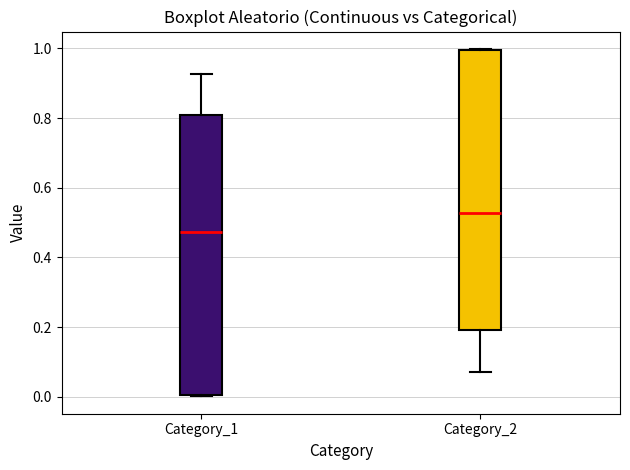

Reading left to right, read every box against the y-axis: the position of its median line, the range the box covers, and the ends of its whiskers. The values are not printed on the chart, so give them approximately, as read against the axis.

Category_1: median 0.48, box 0.00 to 0.80, whiskers 0.00 to 0.92
Category_2: median 0.52, box 0.20 to 1.00, whiskers 0.08 to 1.00